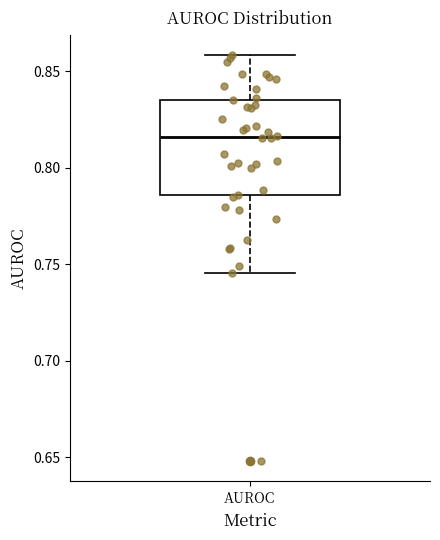

Where does the lower whisker of the box for AUROC end on the y-axis? The values are not printed on the chart, so give them approximately, as read against the axis.

0.745